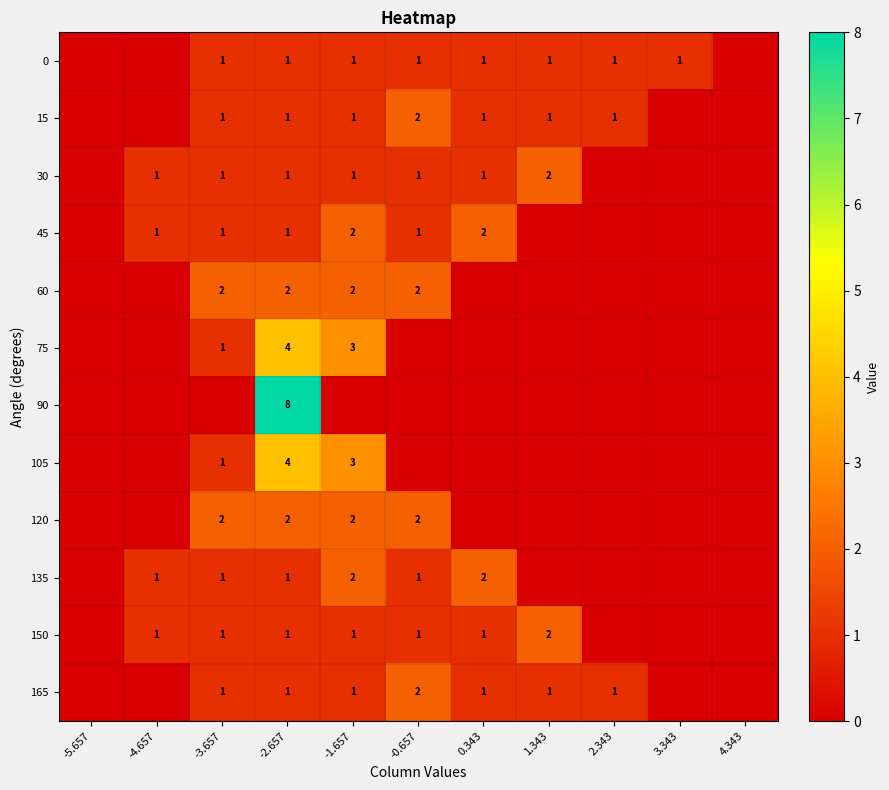

At how many categories does at least one series exceed 7?

1